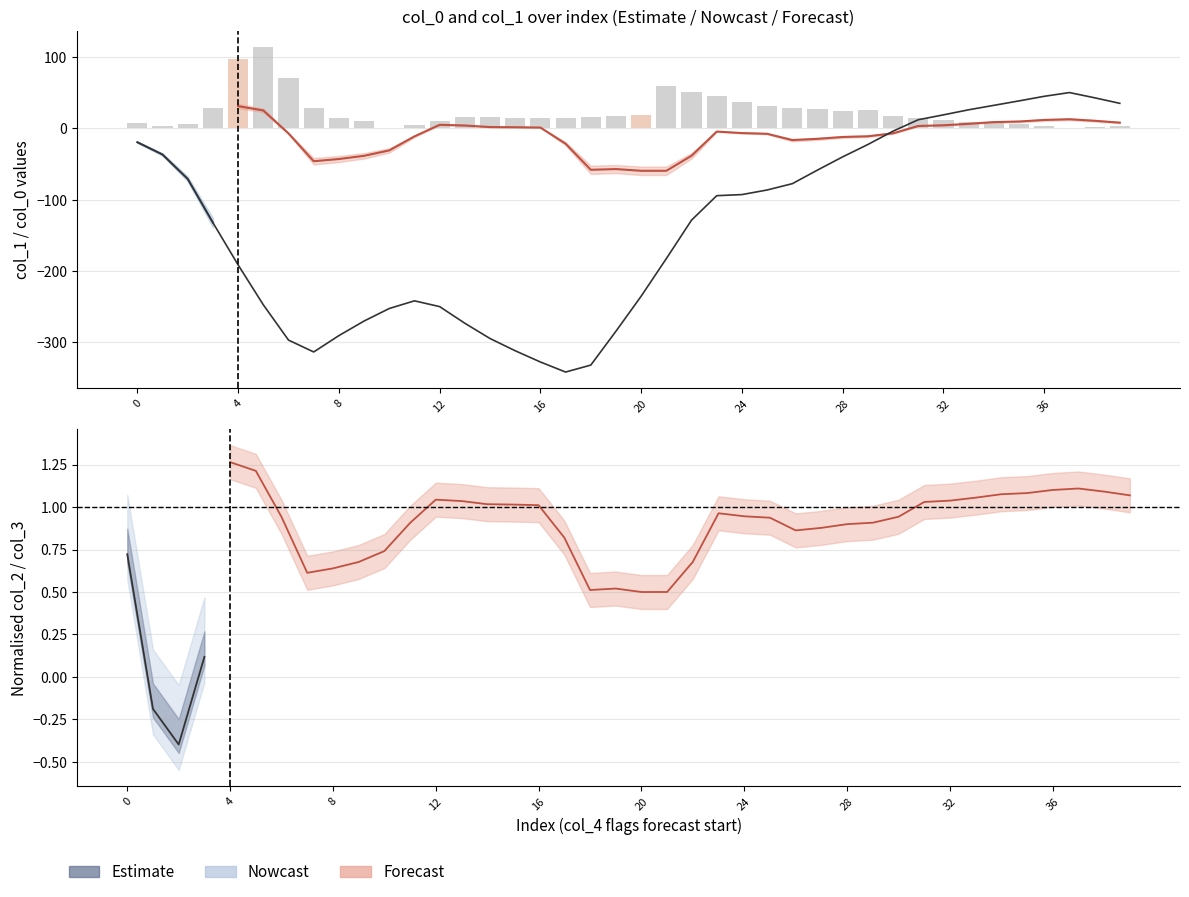

Is the value of col_3 at 28 greater than the value of col_4 at 33?

No